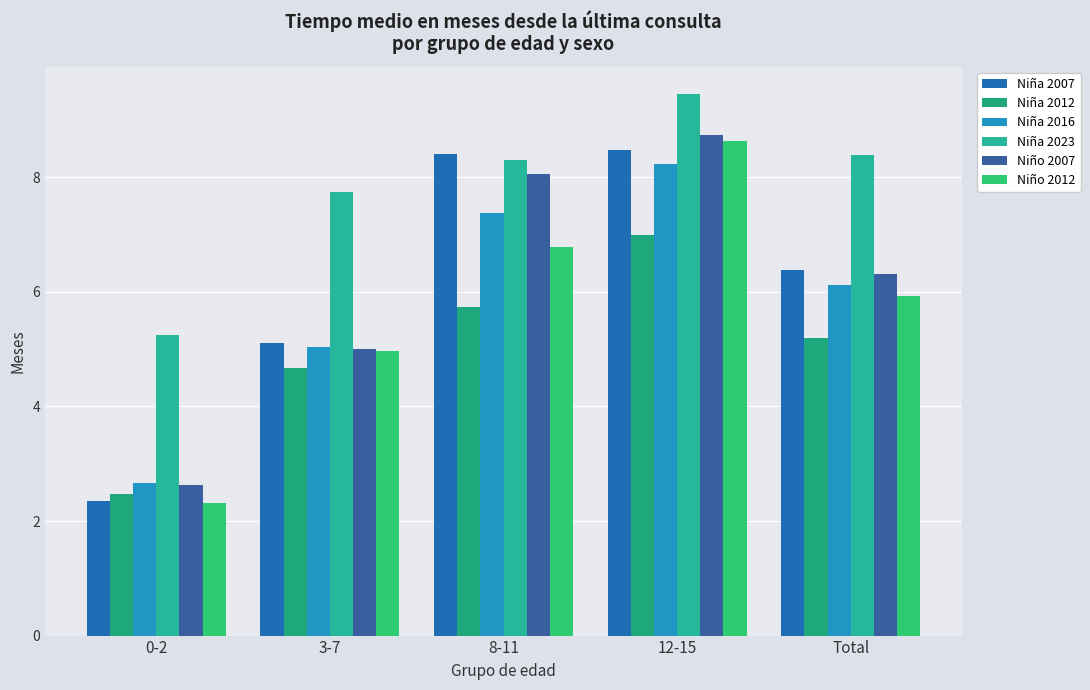

Between 8-11 and Total, which series saw the biggest shift?

Niña 2007